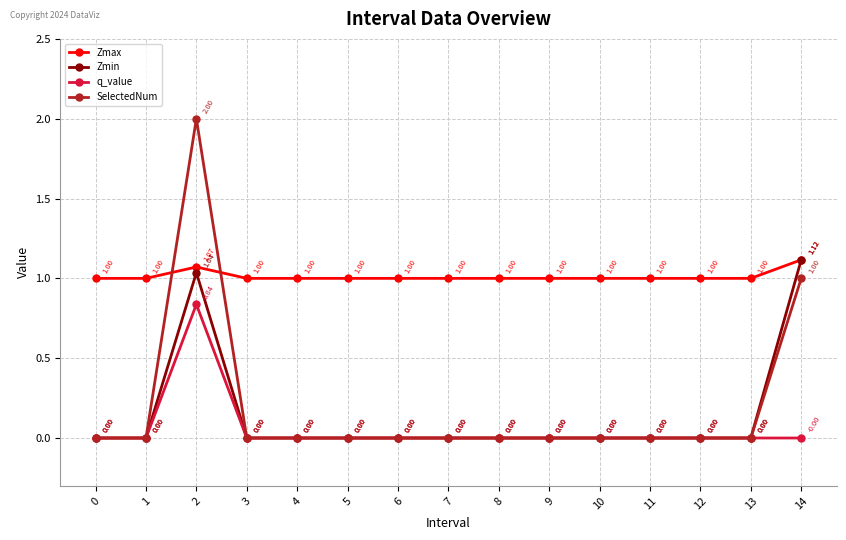

Which series has the widest spread of values?

SelectedNum